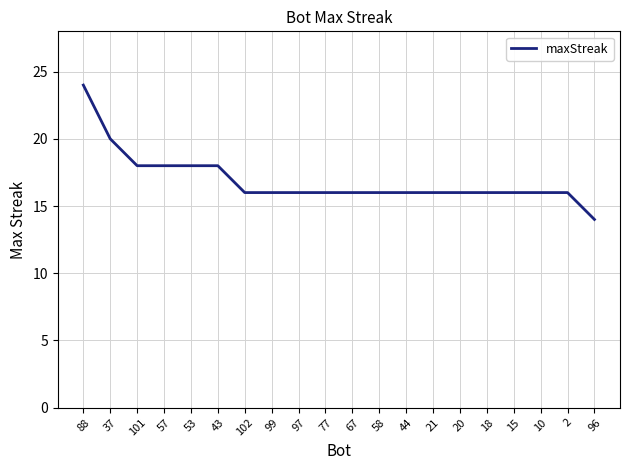

Does the chart have visible grid lines?

Yes